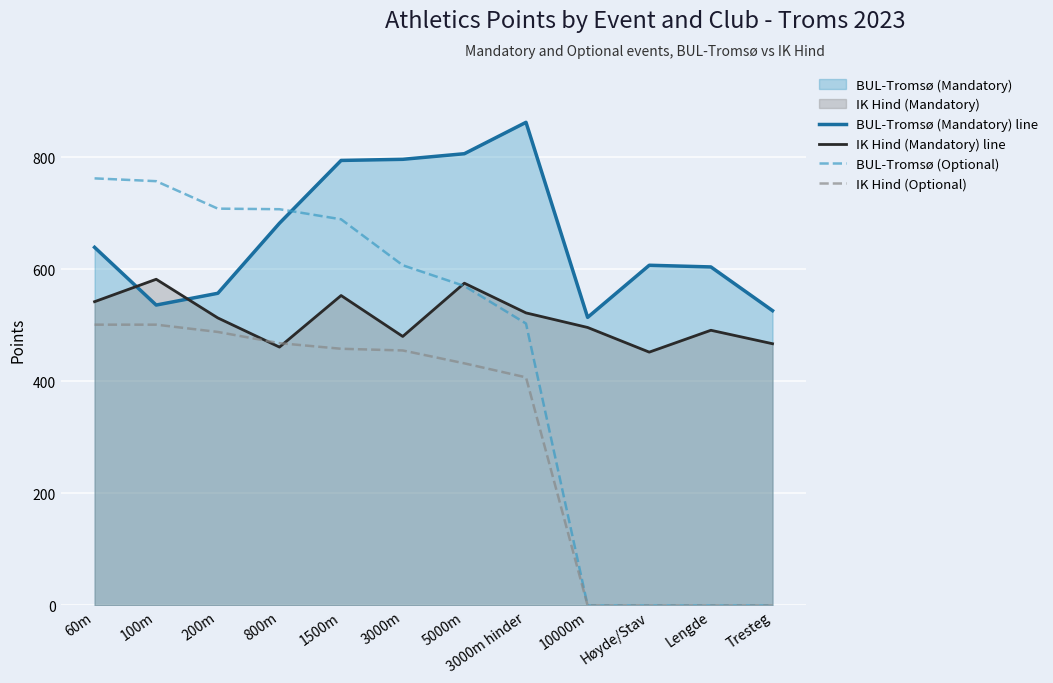

The BUL-Tromsø (Mandatory) line series shows 1201 at 5000m. True or false?

False